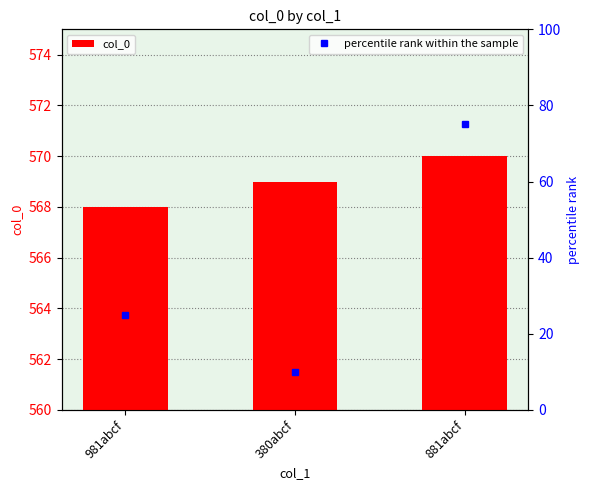

What is the change in value from 981abcf to 380abcf?

+1